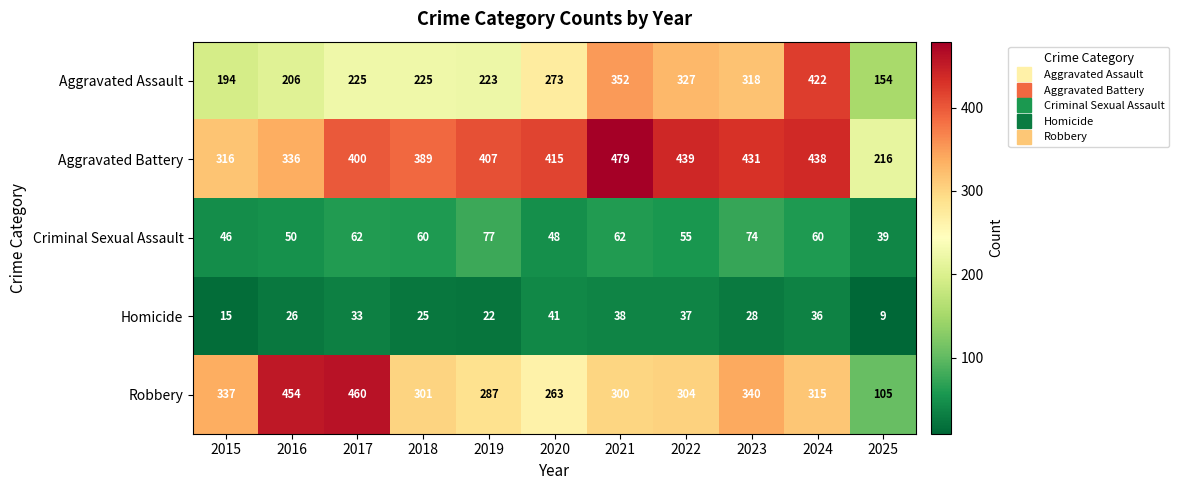

What value does the Aggravated Assault series have at 2016?

206